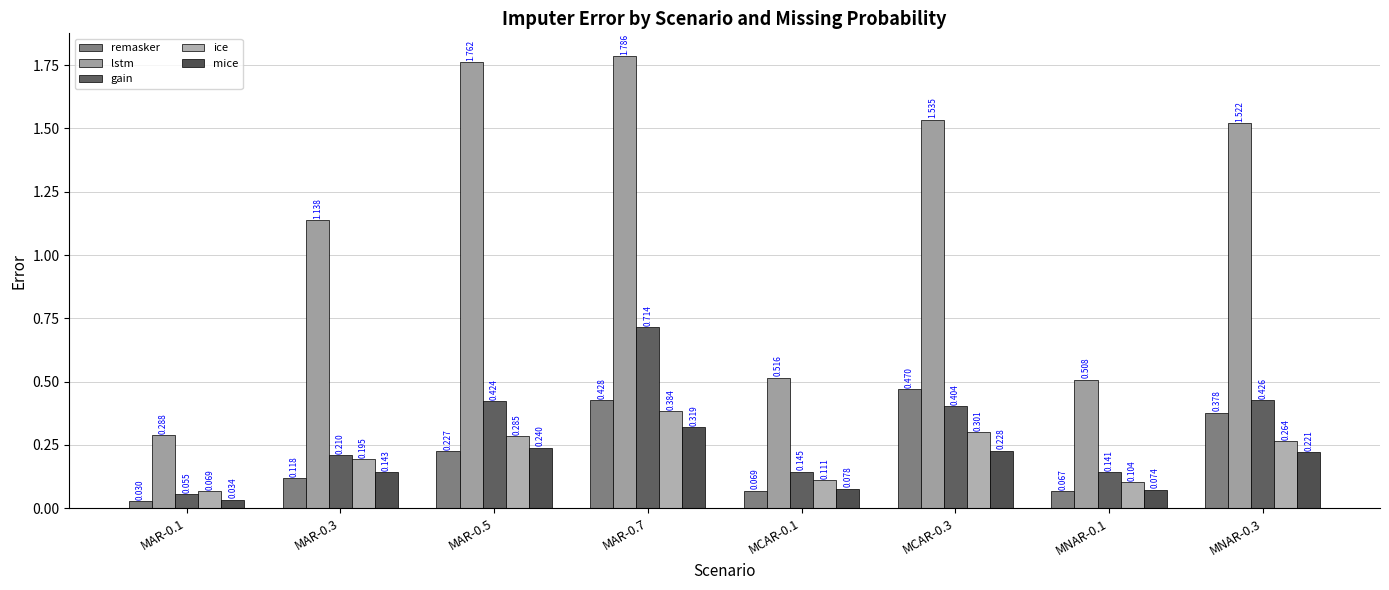

The value of remasker at MNAR-0.3 is 0.2. True or false?

False